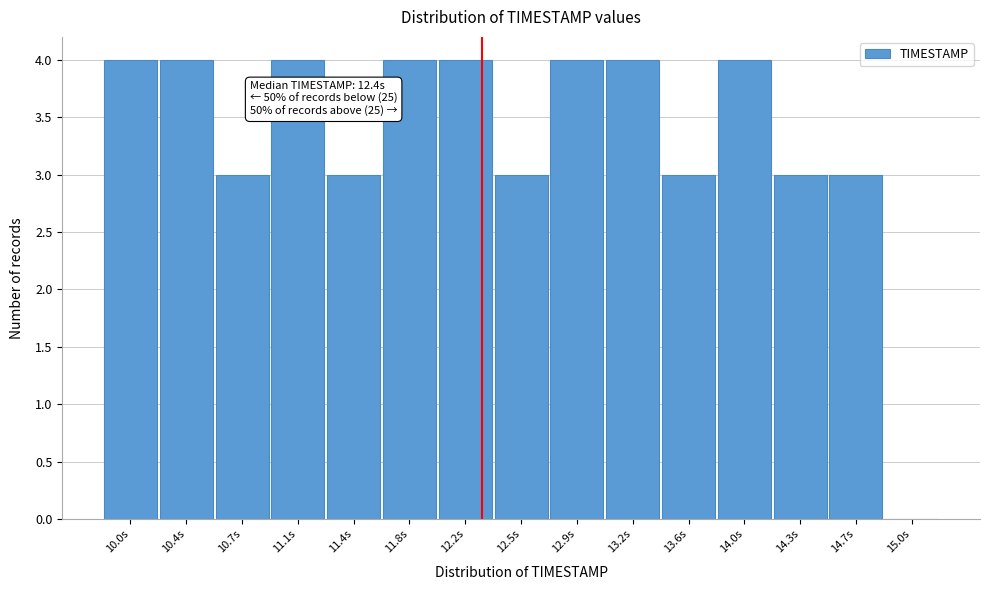

Reading left to right, transcribe all the data shown in this chart.

10.0s=4	10.4s=4	10.7s=3	11.1s=4	11.4s=3	11.8s=4	12.2s=4	12.5s=3	12.9s=4	13.2s=4	13.6s=3	14.0s=4	14.3s=3	14.7s=3	15.0s=0